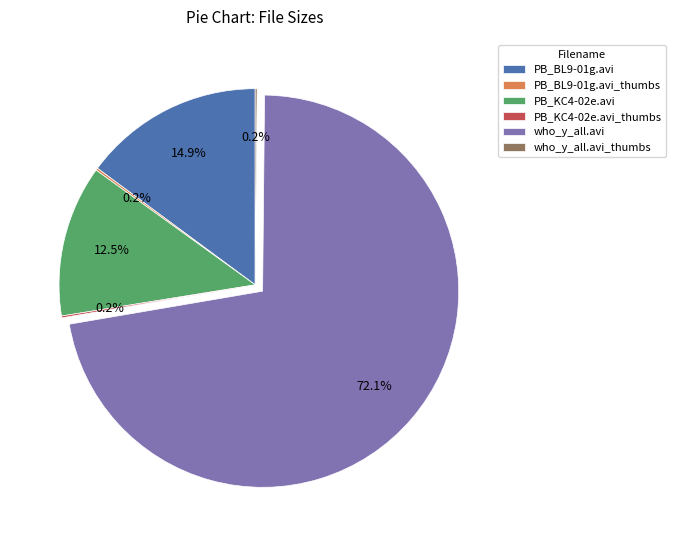

Is the sum of PB_KC4-02e.avi and PB_BL9-01g.avi greater than half?

No